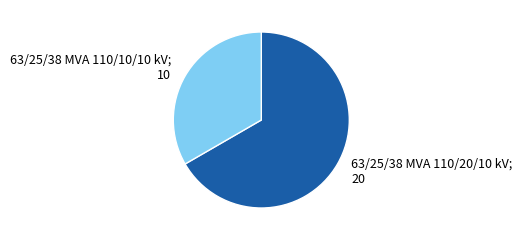

Does any single category account for the majority?

Yes